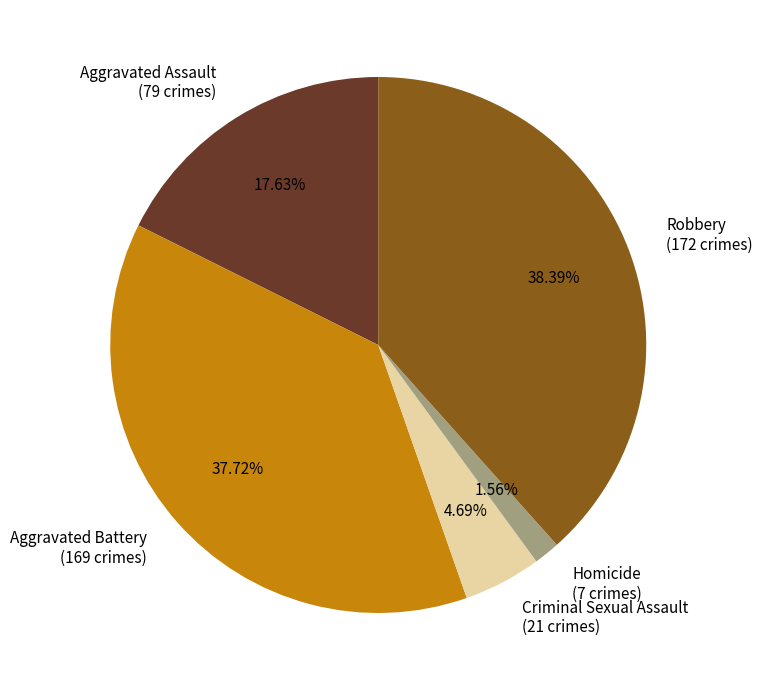

What percentage is the Criminal Sexual Assault slice, to the nearest percent?

5%